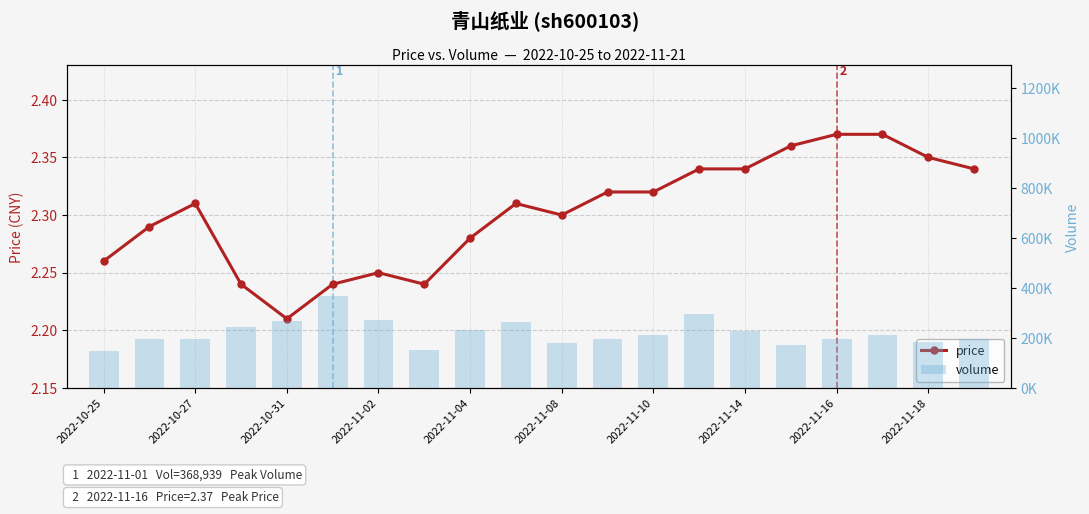

What is the value of the volume bar at the 3rd from the left?

197568.0